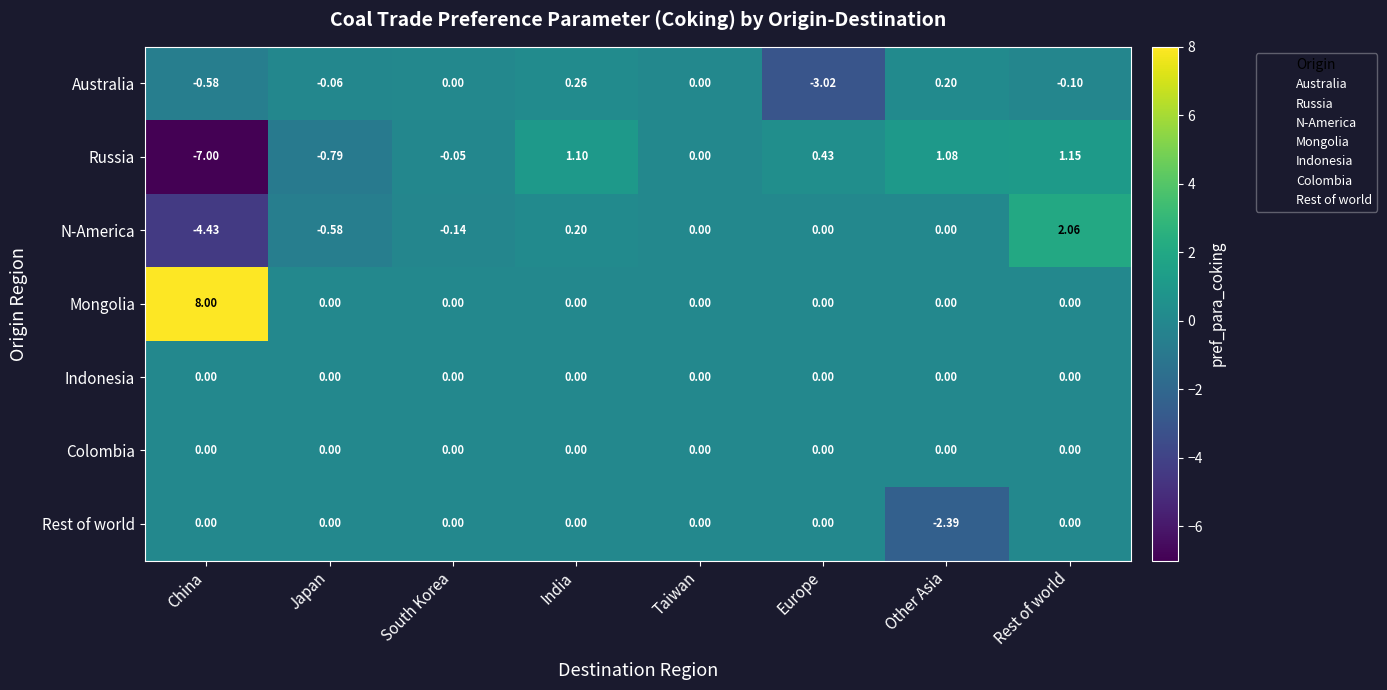

What is the total value across all series at Rest of world?

3.1